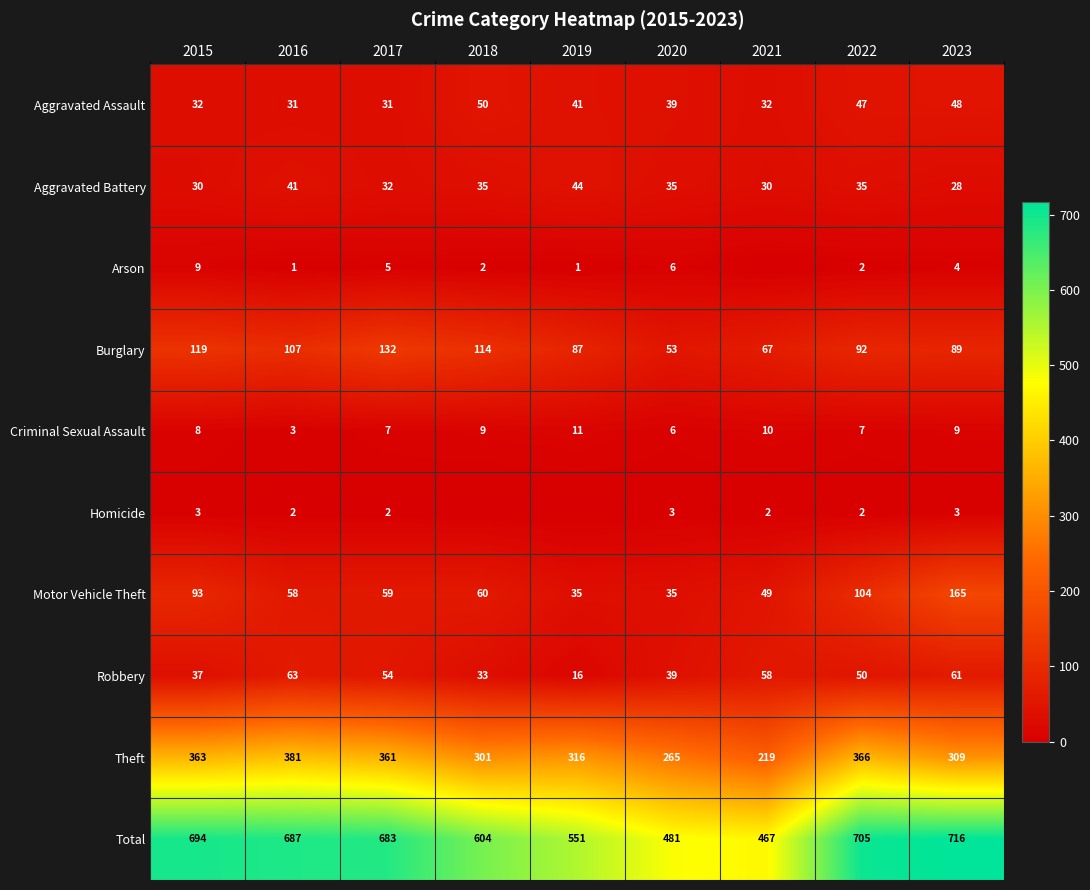

What is the sum of all Aggravated Assault values?

351